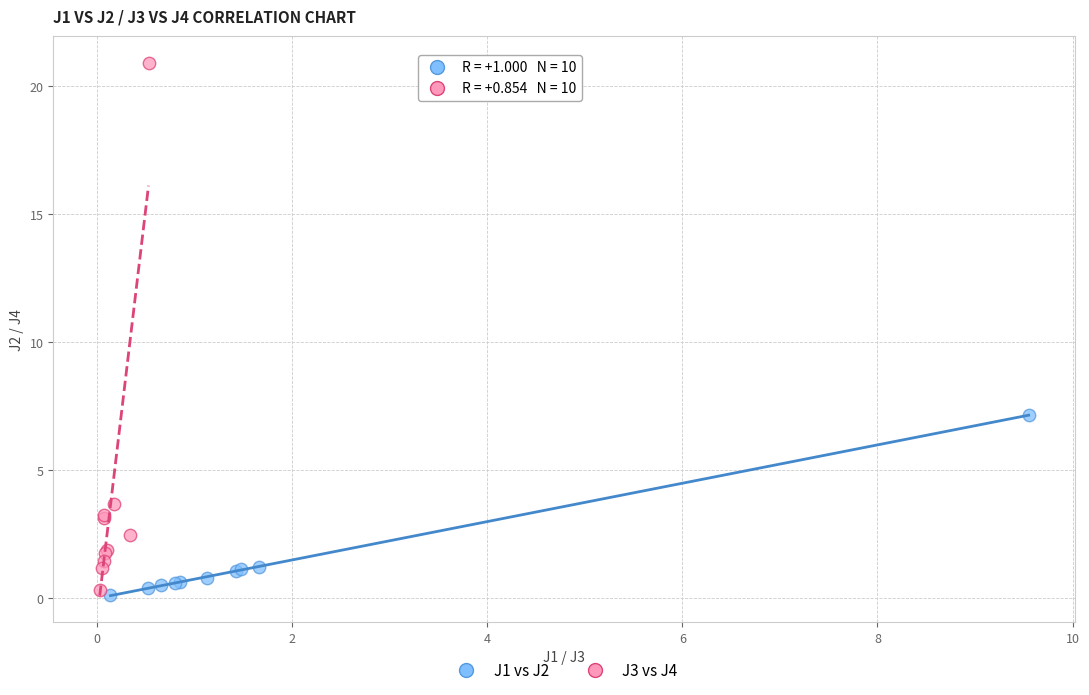

Which series has the widest spread of Y values?

J3 vs J4